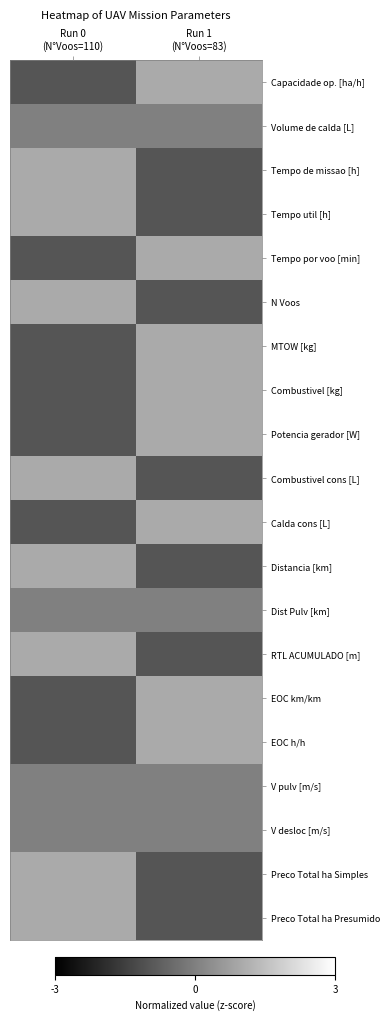

Rank the series at Run 0 (N°Voos=110) from highest to lowest value.

RTL ACUMULADO [m], Tempo de missao [h], N Voos, Distancia [km], Preco Total ha Presumido, Preco Total ha Simples, Combustivel cons [L], Tempo util [h], Volume de calda [L], Dist Pulv [km], V pulv [m/s], V desloc [m/s], Calda cons [L], Tempo por voo [min], EOC km/km, Capacidade op. [ha/h], MTOW [kg], Combustivel [kg], Potencia gerador [W], EOC h/h